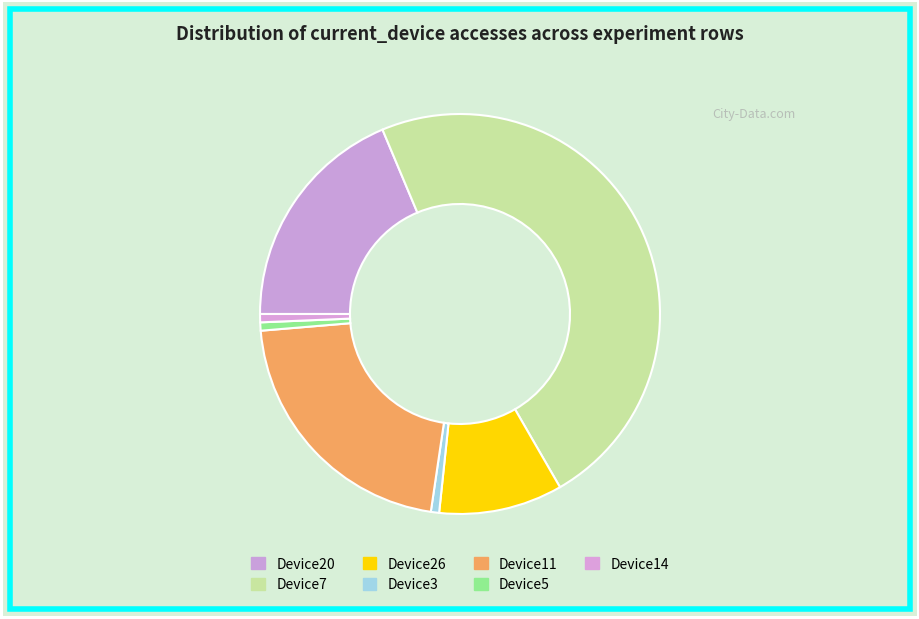

To the nearest percent, what portion does Device26 represent?

10%